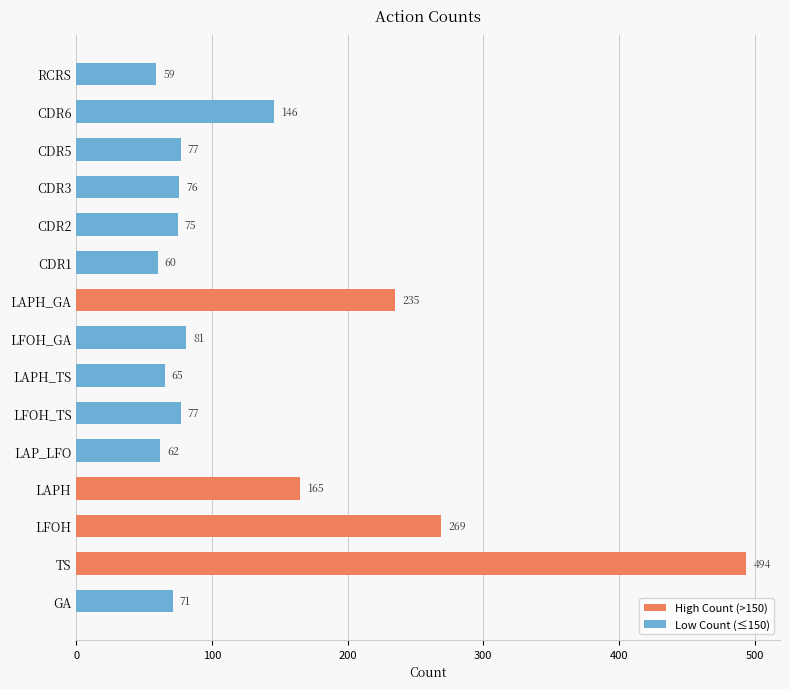

How many data points are less than 77?

7